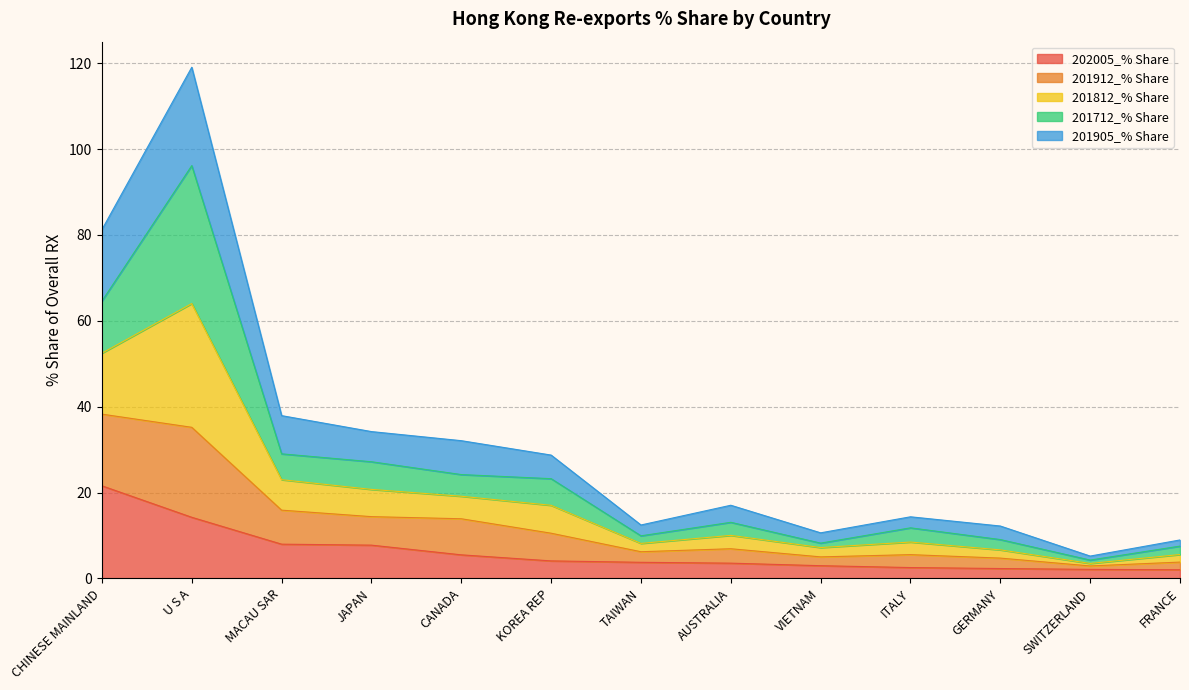

True or false: 202005_% Share and 201912_% Share cross at least once.

False